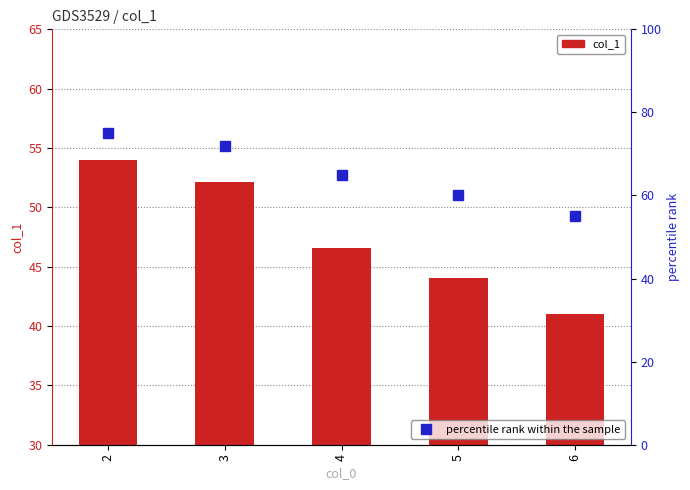

What is the difference between the maximum and minimum values in the percentile rank within the sample series?

20